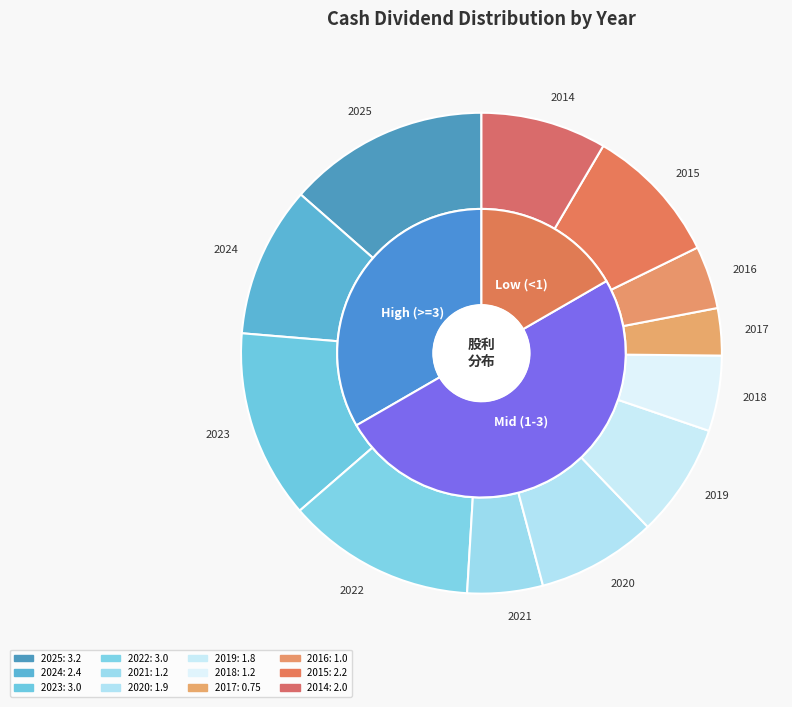

True or false: 2019 accounts for 1% of the total.

False